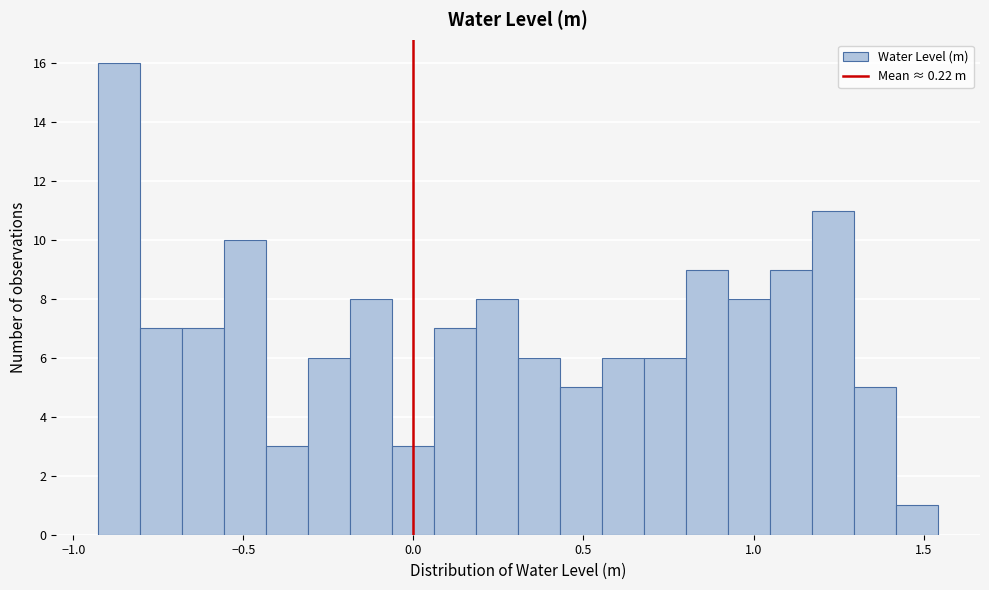

Around what value on the x-axis is the tallest bar? Give the approximate position of its centre, as read against the axis.

-0.85